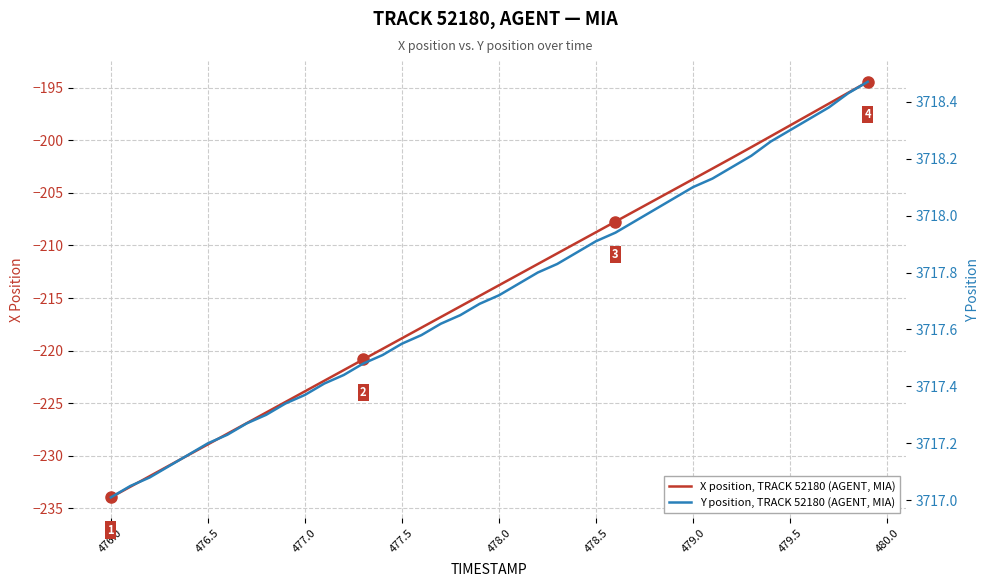

The X position, TRACK 52180 (AGENT, MIA) series shows -228.9 at 476.5. True or false?

True